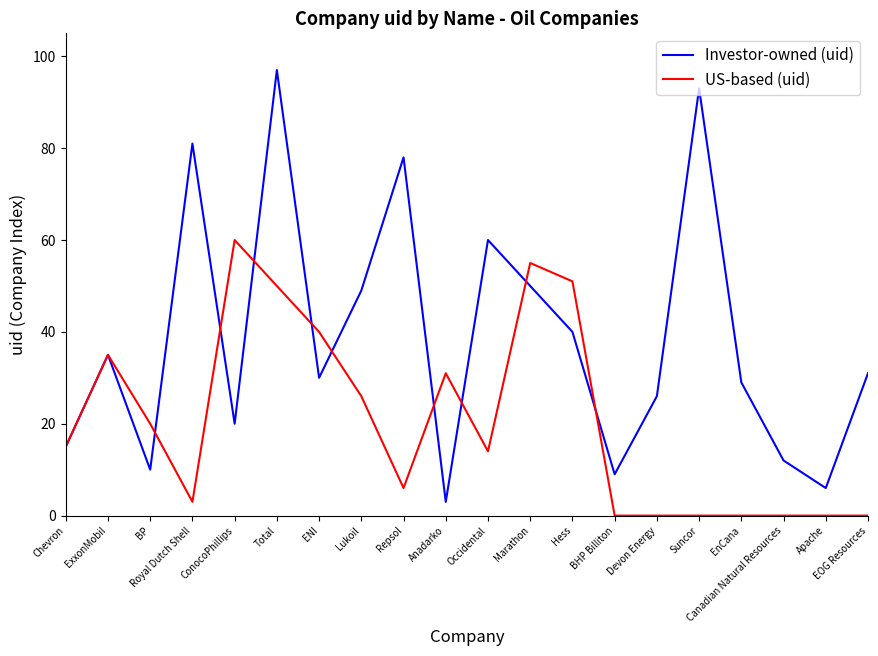

What position from the right is Repsol?

12